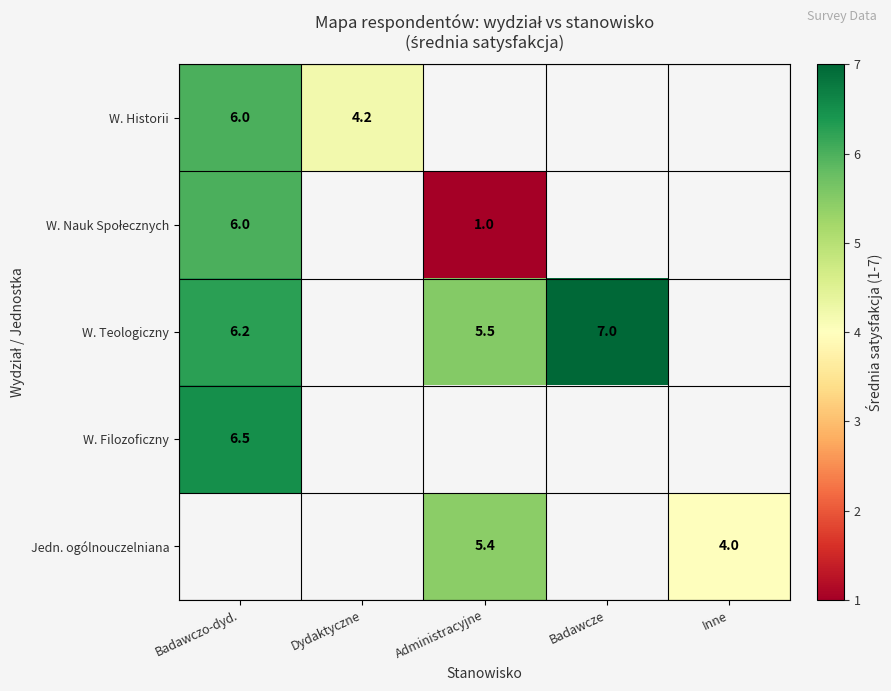

Which category has the highest value across all series?

Badawcze